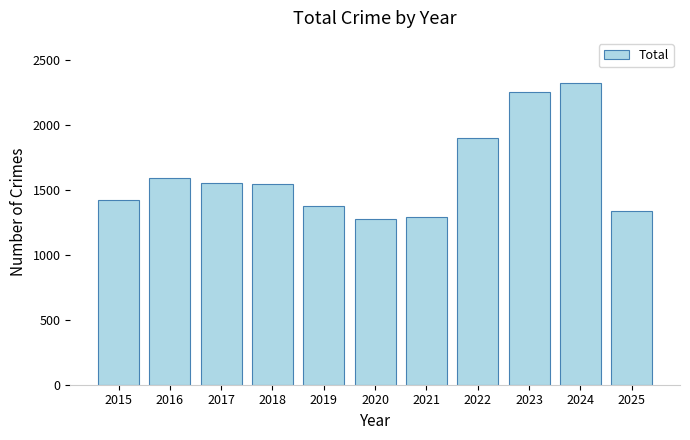

Which has a higher value, 2017 or 2021?

2017